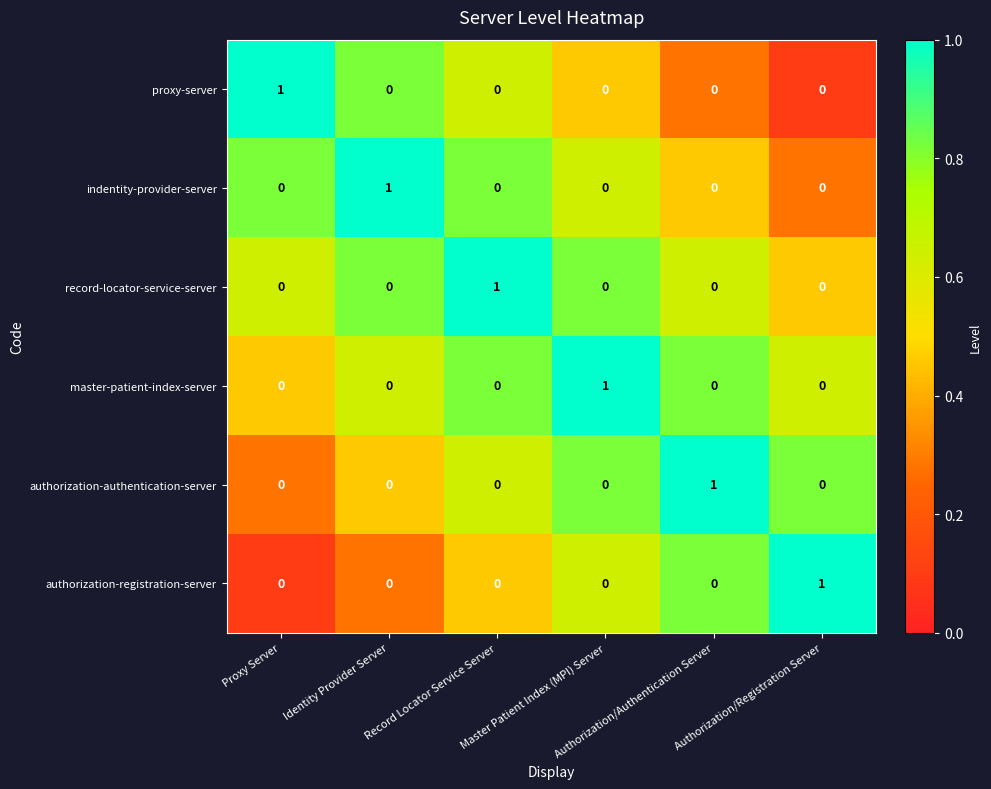

Count the authorization-registration-server values in the range 0 to 1.

6